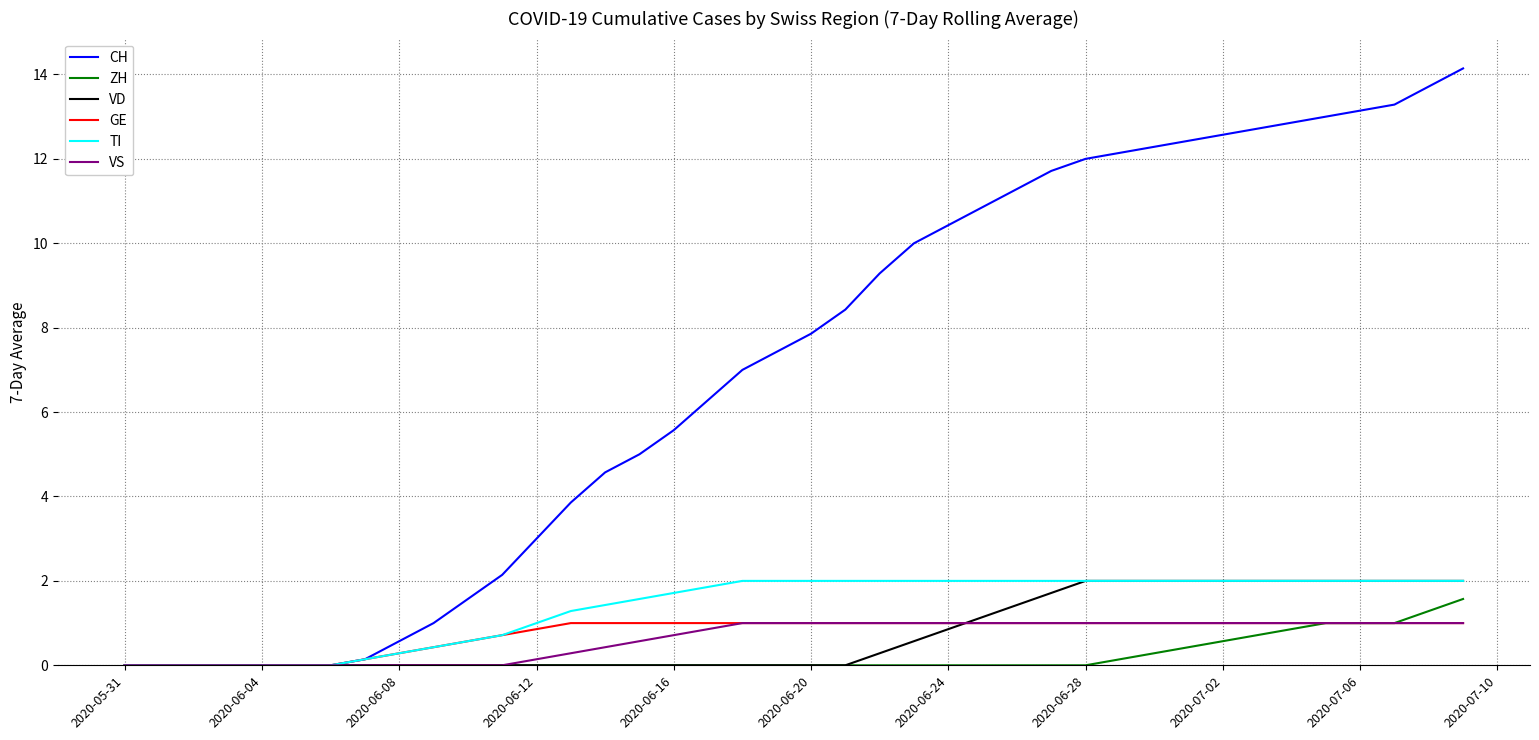

How many lines are shown in the chart?

6